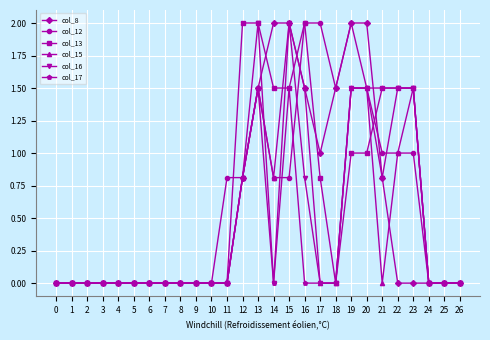

How many distinct data groups are displayed?

6